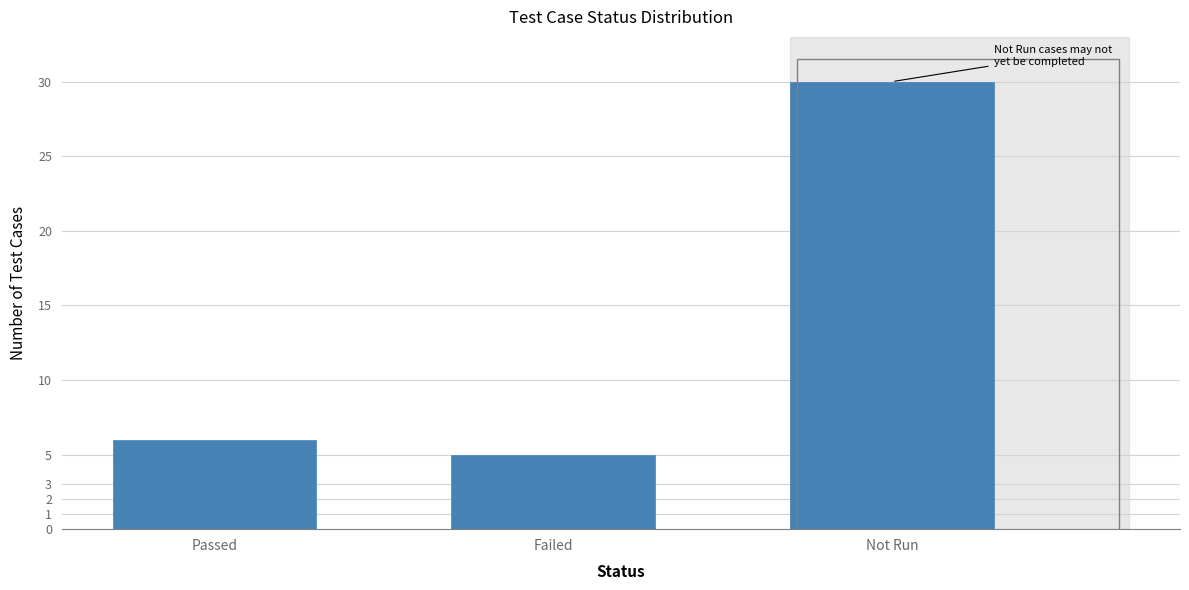

Reading left to right, what are all the values shown in this chart?

6	5	30